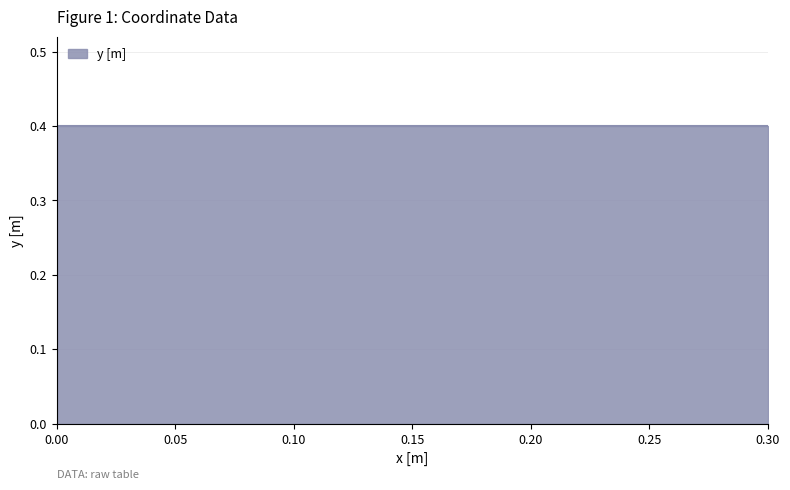

Reading left to right, extract all data points from this chart.

0.0	0.4	0.4